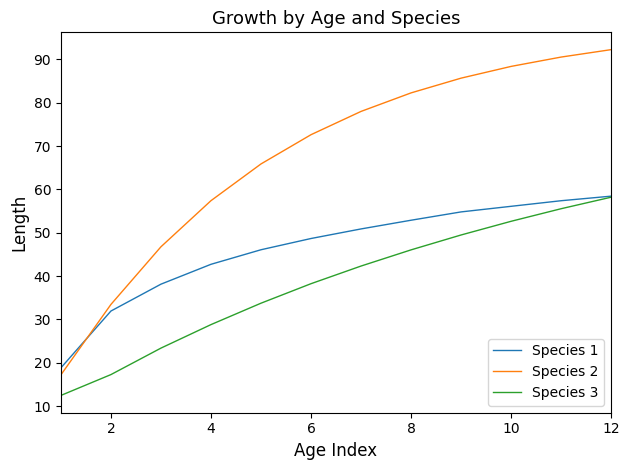

True or false: Species 3 and Species 2 cross at least once.

False